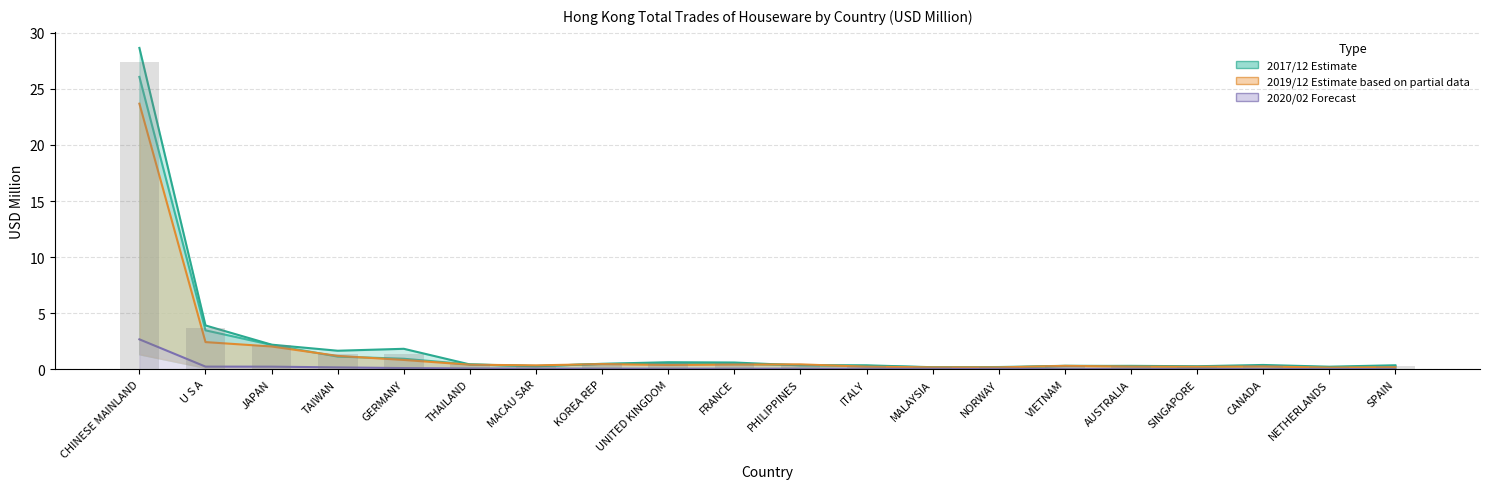

How many bars are there in total?

80